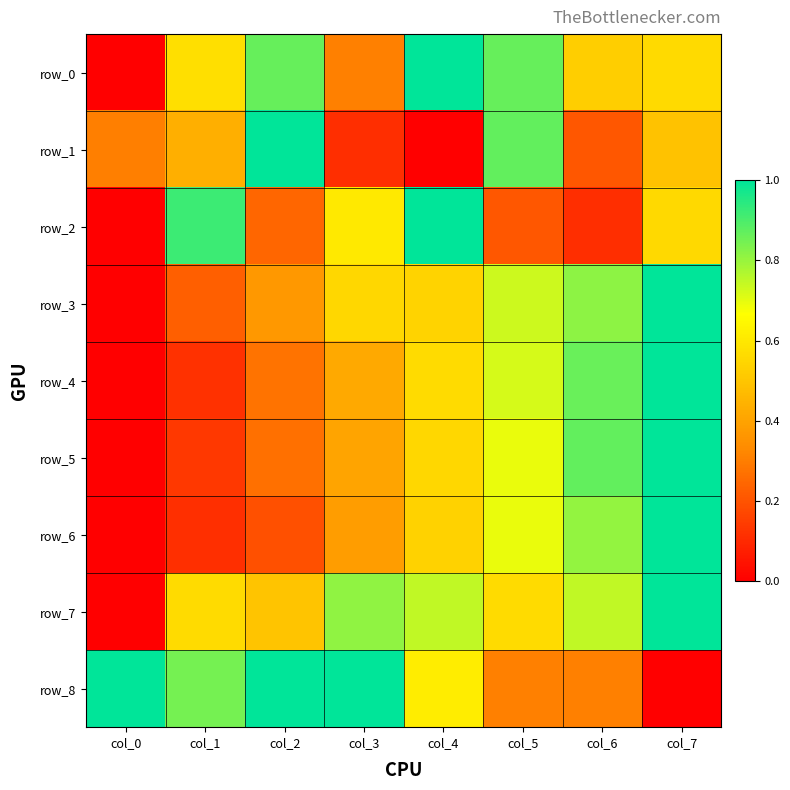

Which category has the lowest value in the row_1 series?

col_4